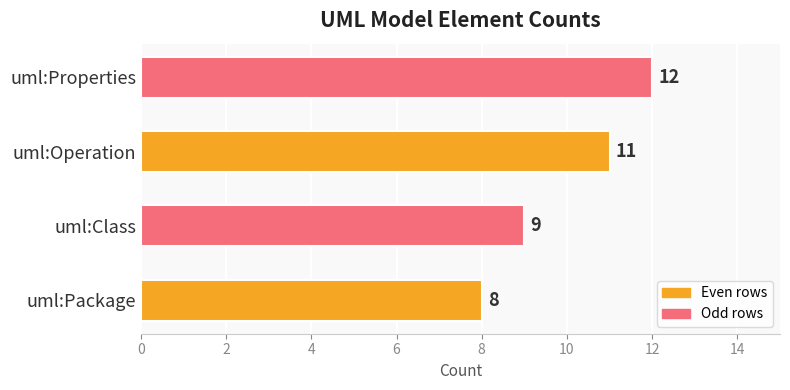

What is the smallest value displayed?

8